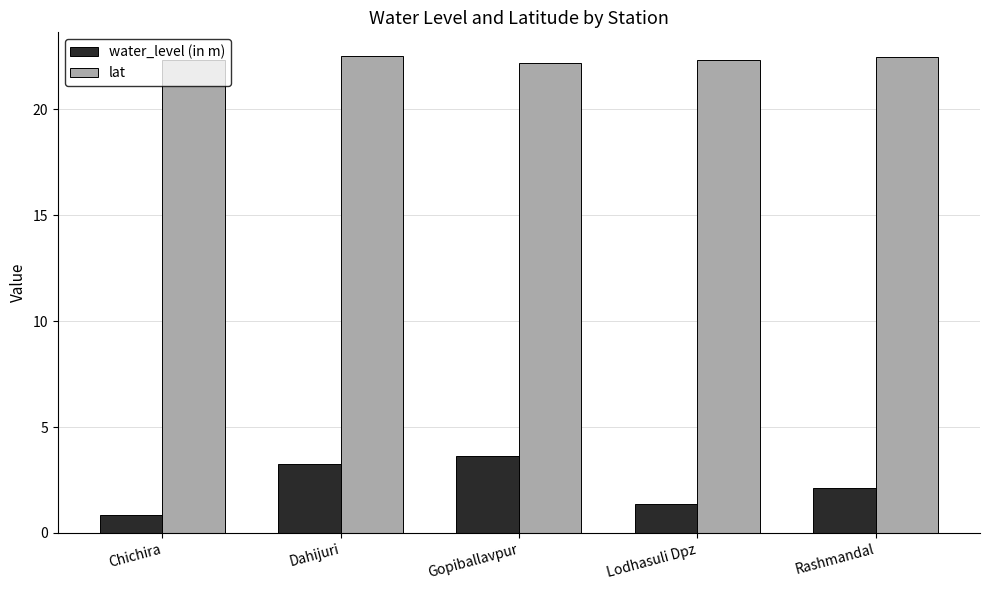

True or false: water_level (in m) has a value of 3.2 at Rashmandal.

False